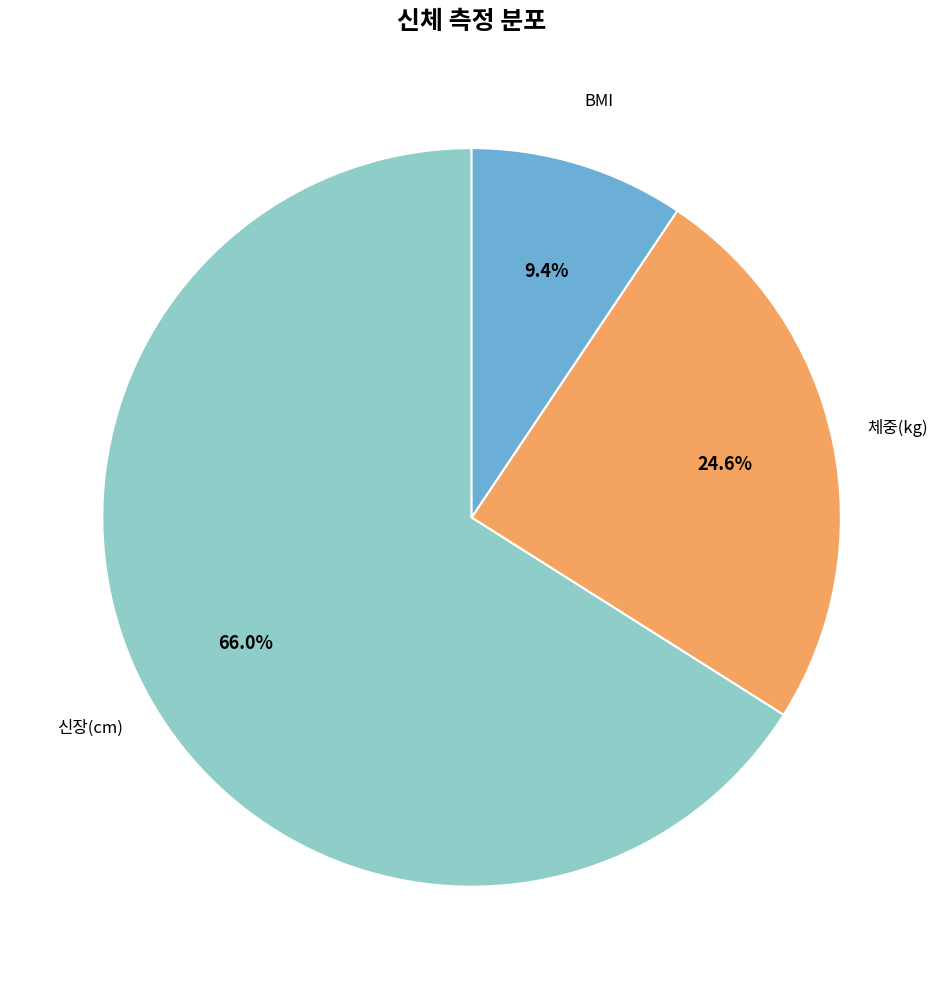

Is there any slice that represents more than half of the pie?

Yes